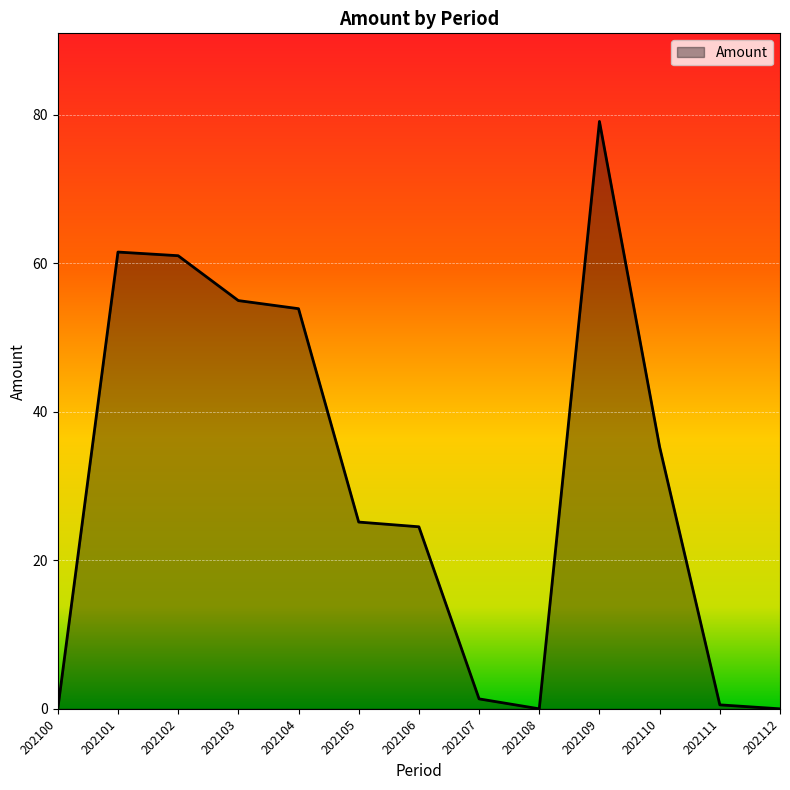

True or false: the data shows 21.5 at 202110.

False